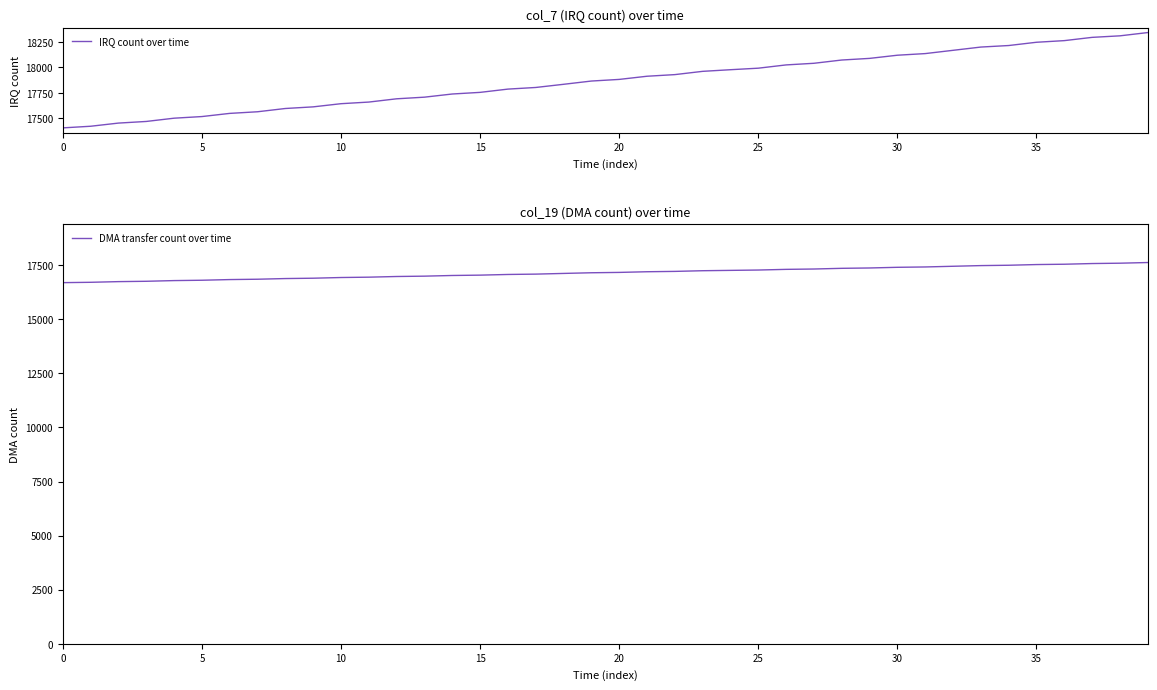

How many values in the DMA transfer count over time series exceed 17166?

19